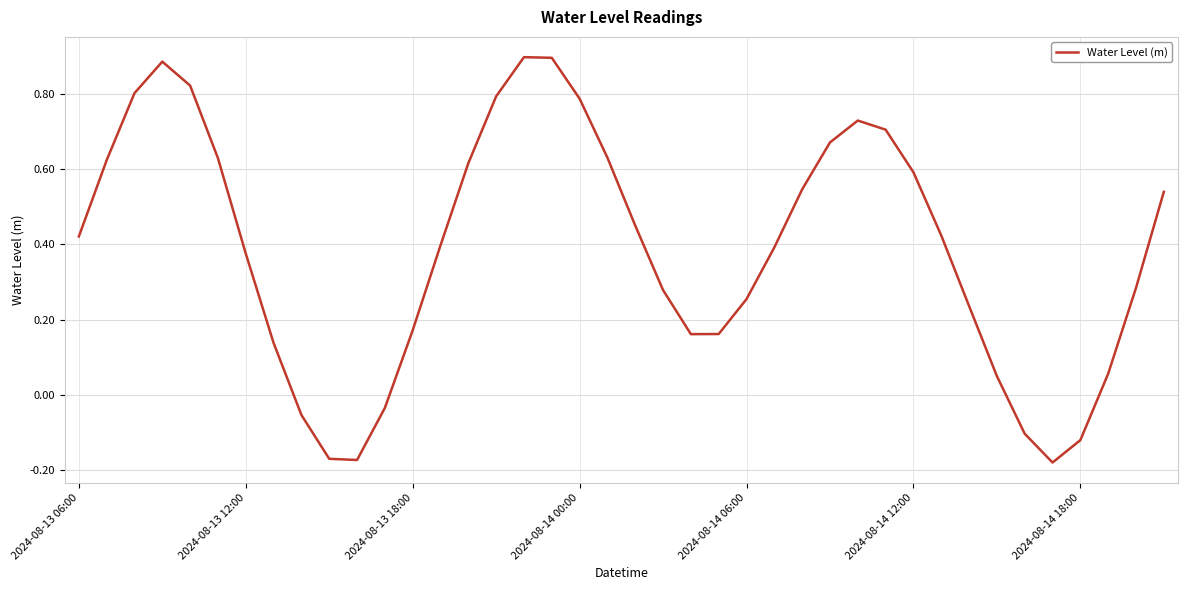

Does the chart display data point markers on the line(s)?

No